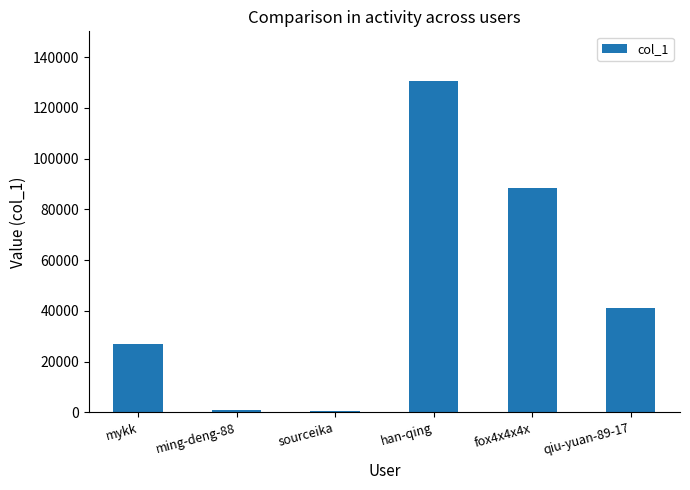

What value does the data have at mykk?

26808